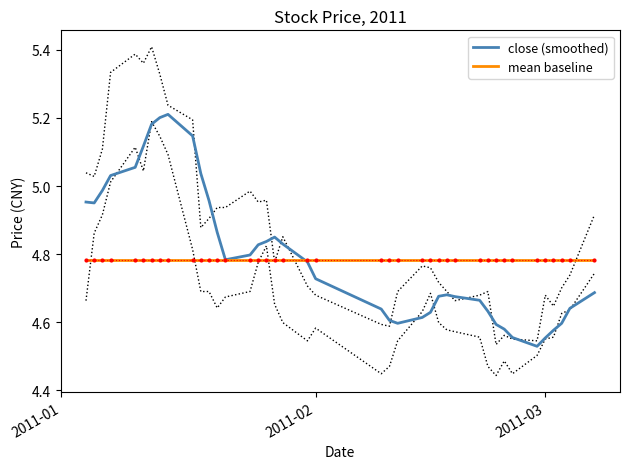

At which label does mean baseline reach its minimum?

2011-01